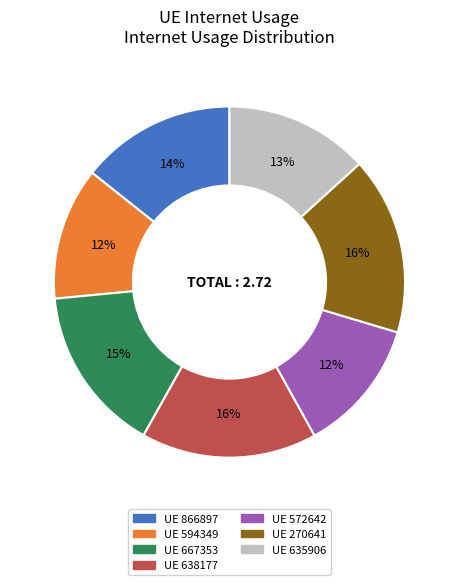

Does any single category account for the majority?

No